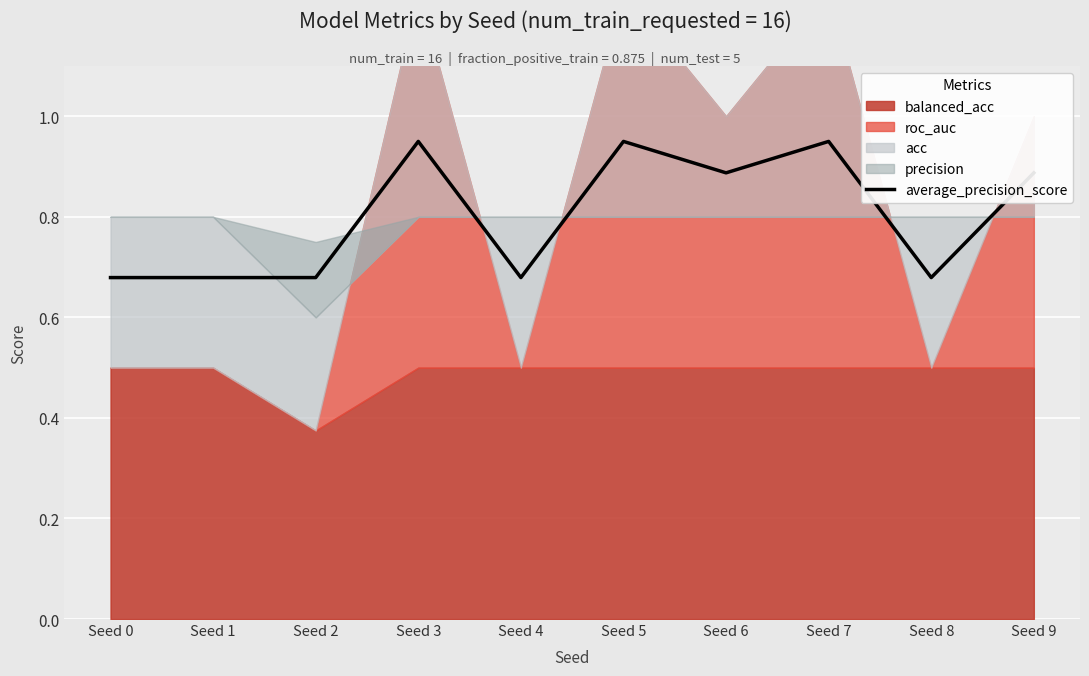

What is the value of the 2nd point from the left?

0.7